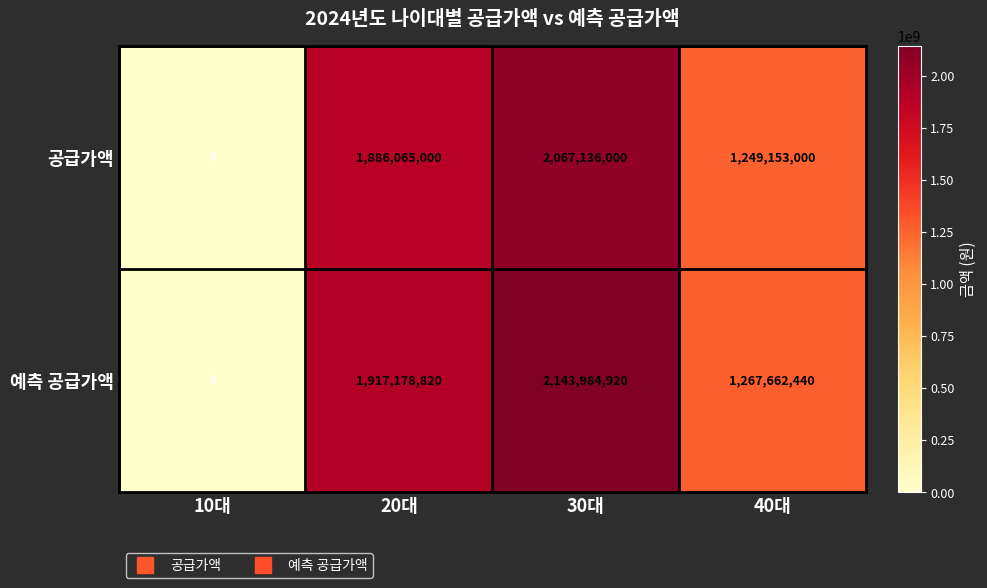

Rank the series at 30대 from lowest to highest value.

공급가액, 예측 공급가액